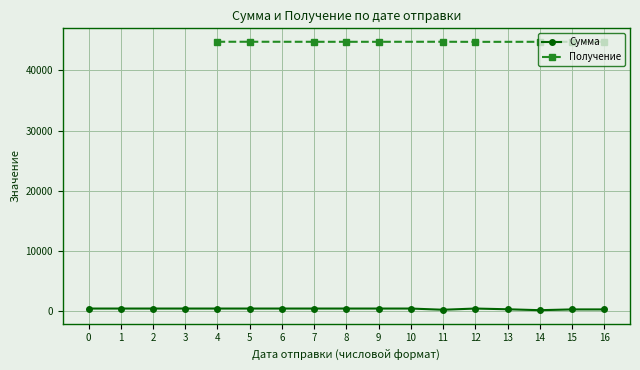

What is the value of the 3rd point from the left?

360